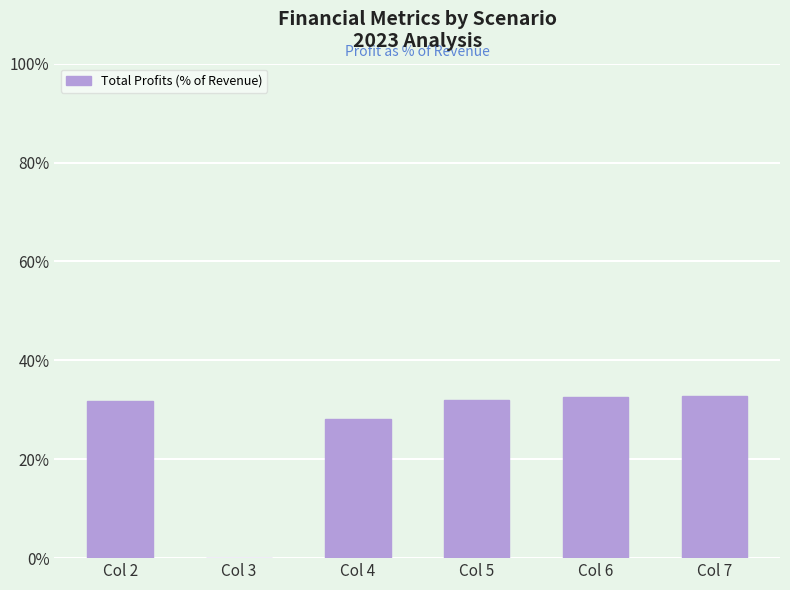

Where does the data first go above 31?

Col 2